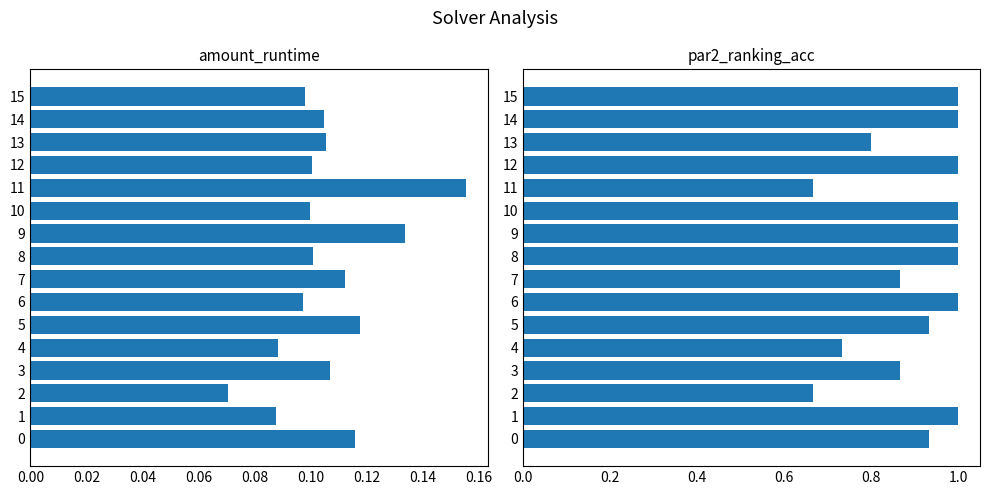

The par2_ranking_acc series shows 0.3 at 11. True or false?

False